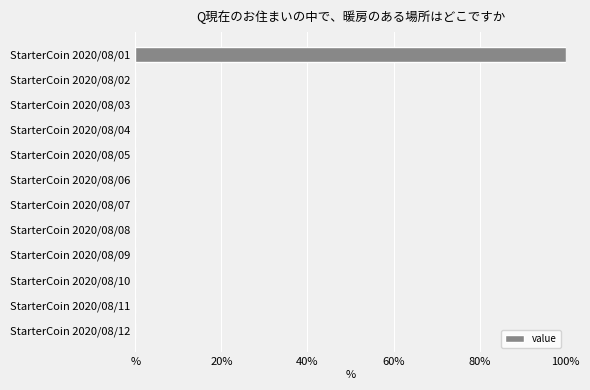

Are the bars horizontal?

Yes